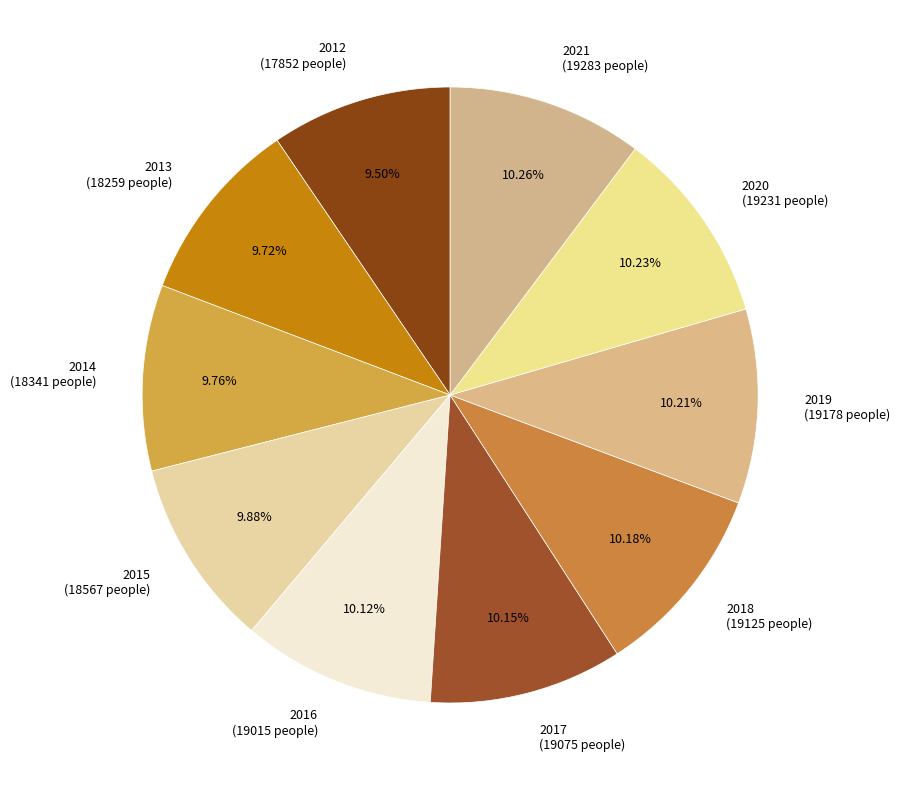

True or false: 2021 accounts for 21% of the total.

False